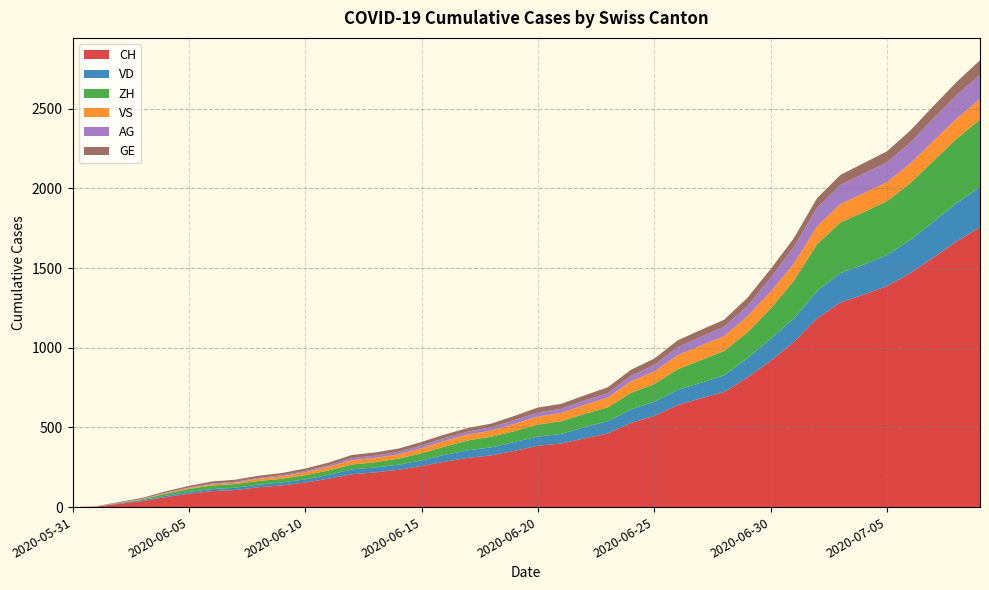

Reading right to left, transcribe all the data shown in this chart.

CH: 1757	1668	1567	1468	1387	1334	1284	1185	1036	918	813	722	683	640	572	528	462	431	399	385	353	325	309	285	258	234	218	206	178	154	136	125	107	100	84	62	38	20	3	0
VD: 252	240	224	208	195	188	185	172	147	138	121	105	97	95	89	86	77	71	60	58	56	50	48	43	35	32	31	31	24	20	19	16	15	13	11	9	6	4	0	0
ZH: 424	405	382	357	338	330	317	294	238	190	162	153	142	130	111	103	87	83	80	75	68	67	62	52	45	38	33	30	28	26	23	23	23	23	19	13	5	2	0	0
VS: 128	126	126	123	120	118	116	112	108	105	101	93	92	88	80	72	62	56	52	50	46	38	37	36	32	27	27	27	23	19	15	14	9	7	6	4	2	2	1	0
AG: 153	147	140	132	125	123	120	116	103	88	65	59	55	50	40	35	28	28	26	26	23	21	18	18	17	16	14	13	10	7	7	5	5	5	3	3	1	0	0	0
GE: 91	83	79	75	68	66	63	61	56	55	51	44	43	43	40	38	36	32	31	31	27	23	23	22	22	20	20	20	16	16	14	14	13	13	10	8	6	4	1	0